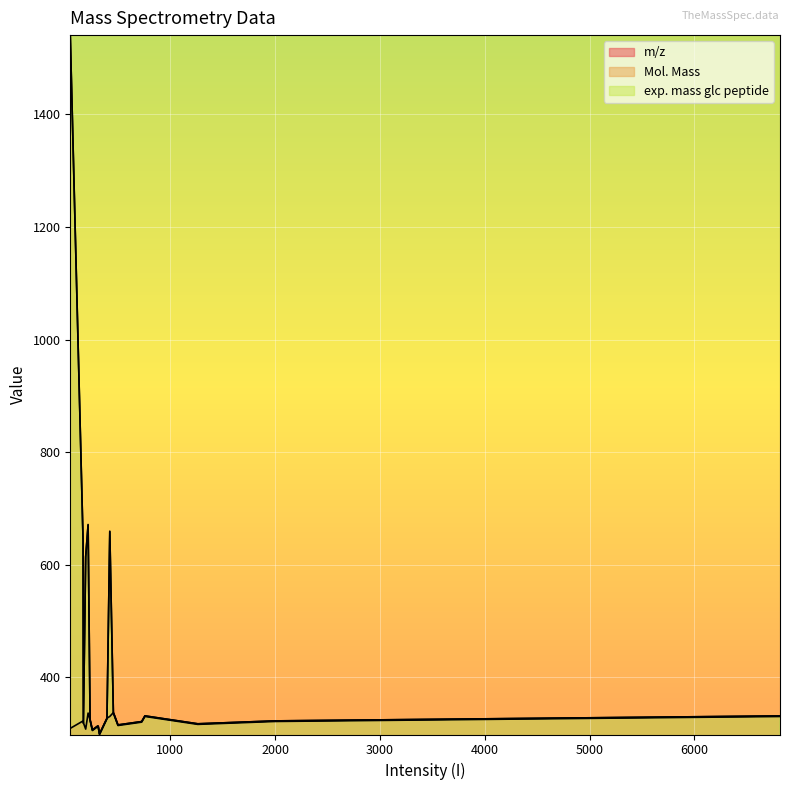

Does the chart display data point markers on the line(s)?

No